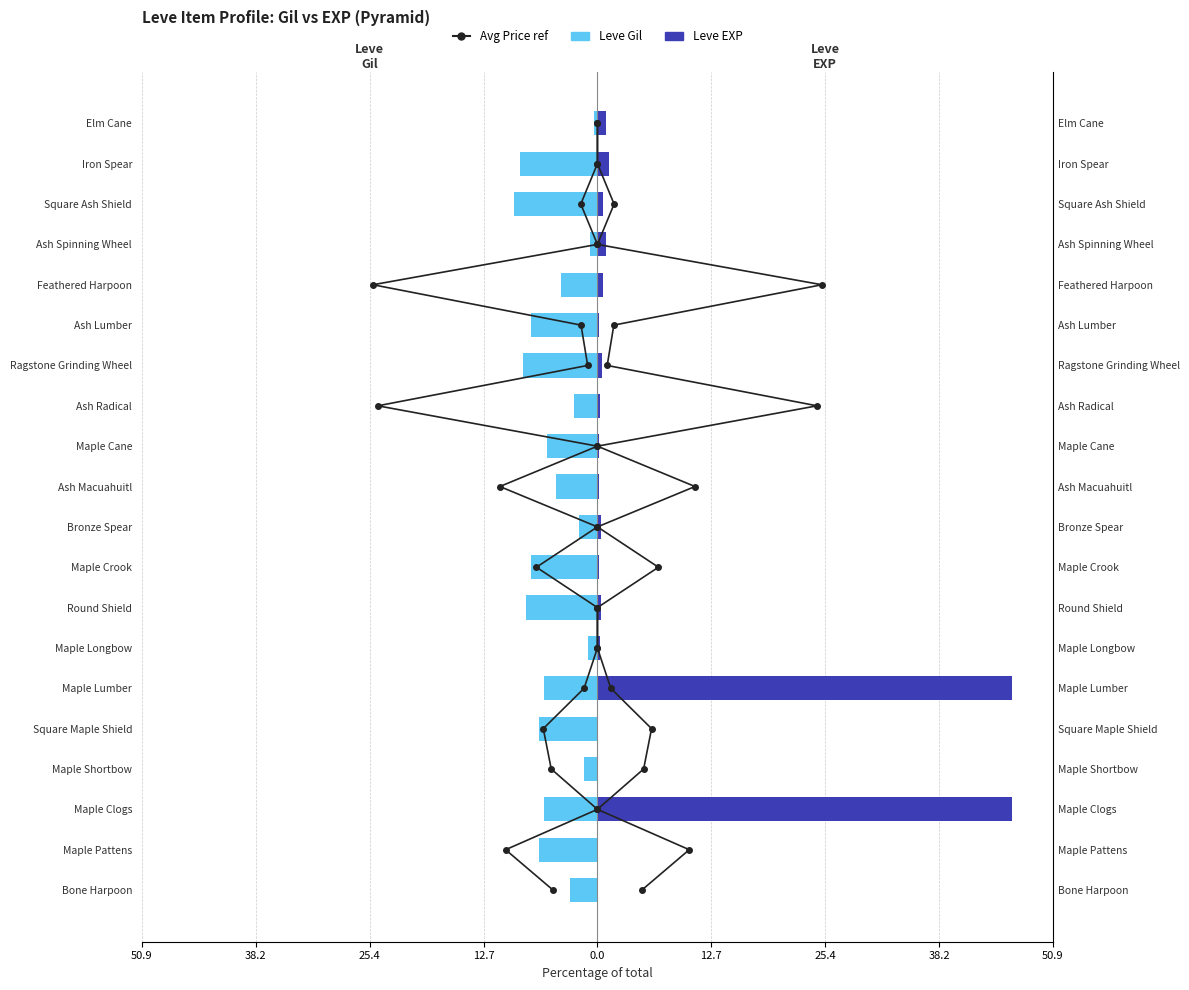

What is the total value across all series at 16?

16.1